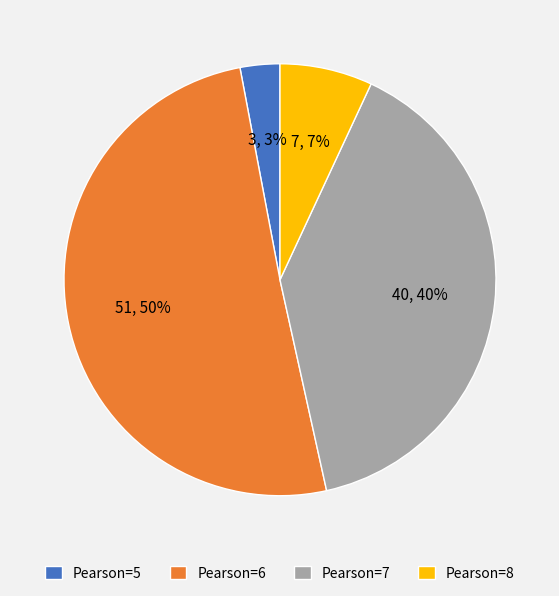

How many slices are in this pie chart?

4